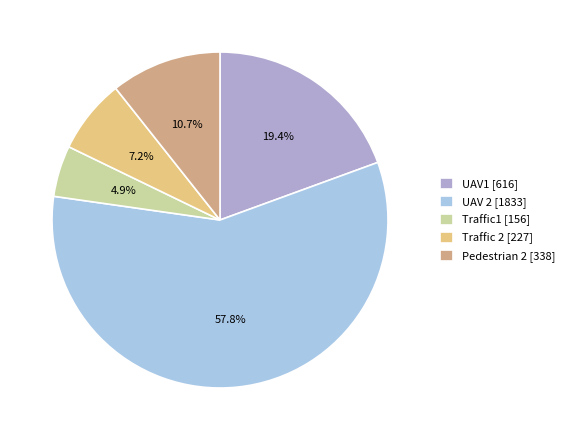

Rank the categories by value from lowest to highest.

Traffic1, Traffic 2, Pedestrian 2, UAV1, UAV 2